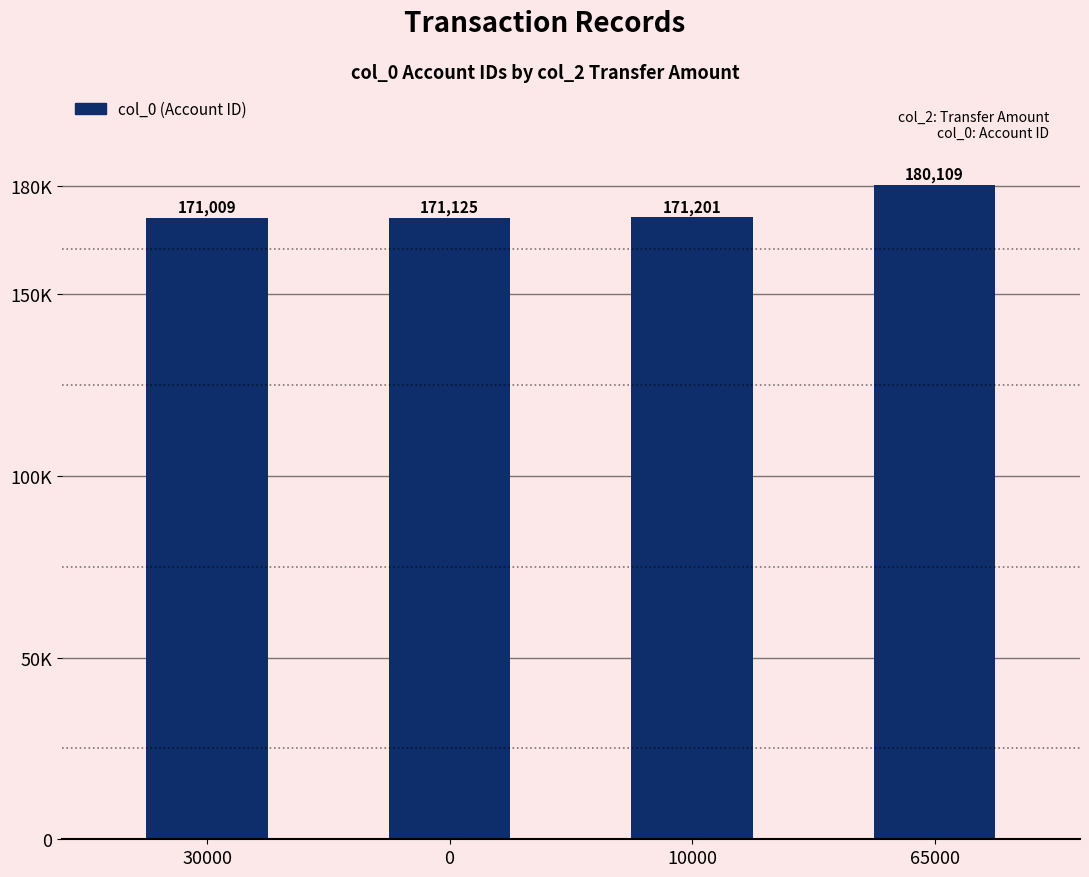

The chart shows a value of 171201 at 10000. True or false?

True